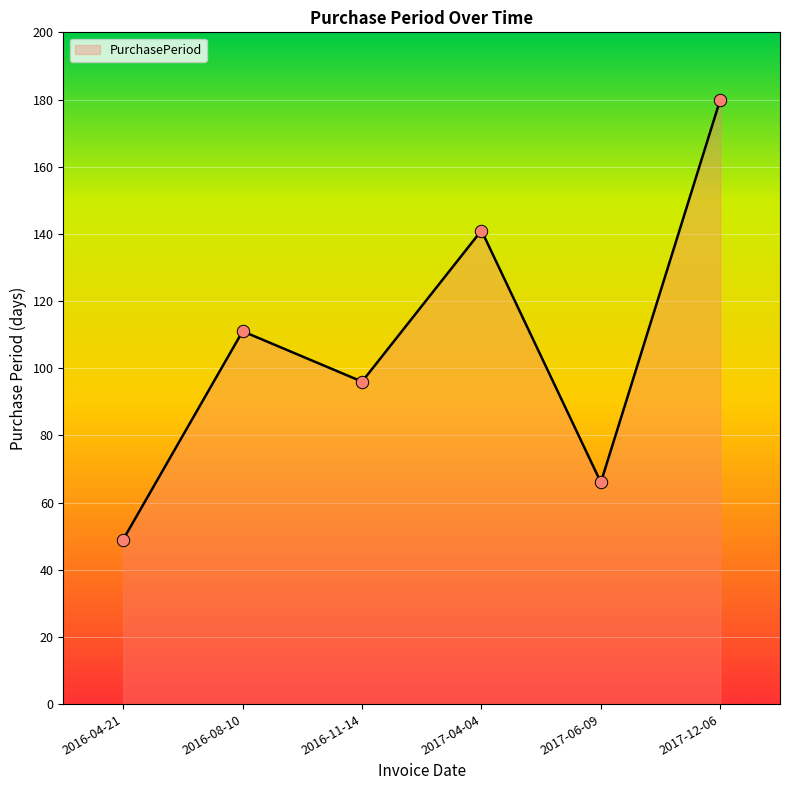

Approximately how many times larger is the value at 2017-12-06 compared to 2016-11-14?

1.9